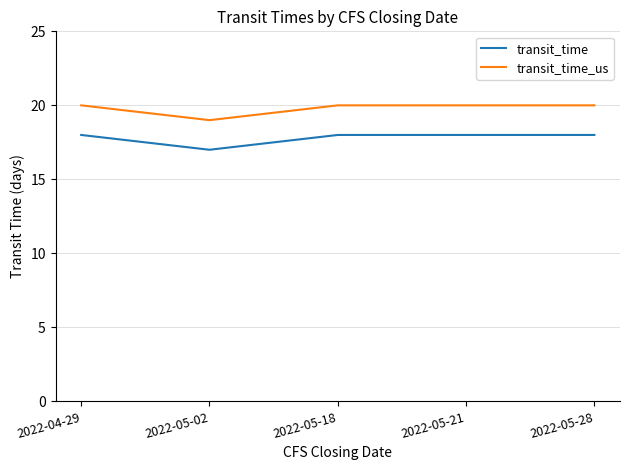

True or false: transit_time_us has a value of 34 at 2022-05-21.

False